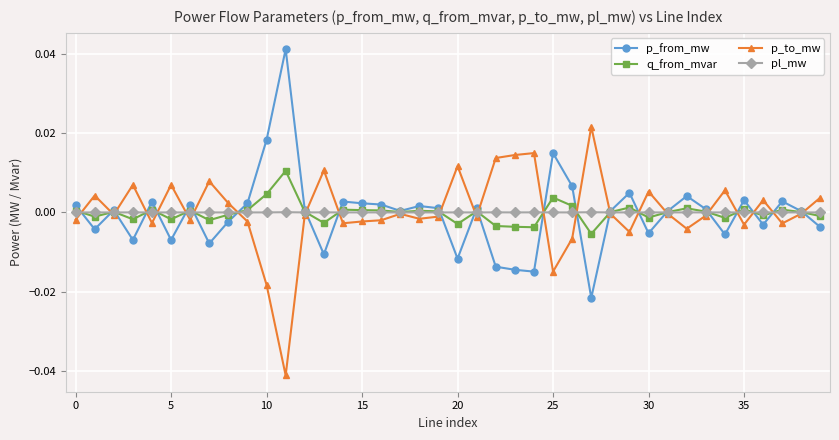

Does the chart have visible grid lines?

Yes